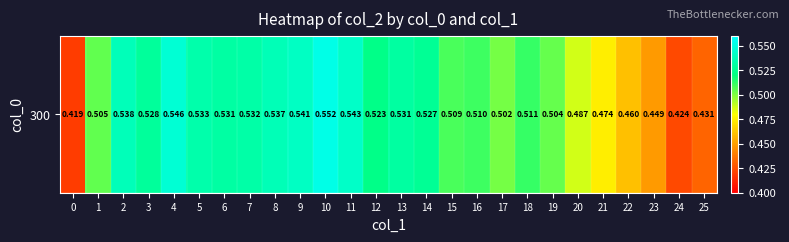

List the labels in order of value, smallest first.

0, 24, 25, 23, 22, 21, 20, 17, 19, 1, 15, 16, 18, 12, 14, 3, 13, 6, 7, 5, 8, 2, 9, 11, 4, 10